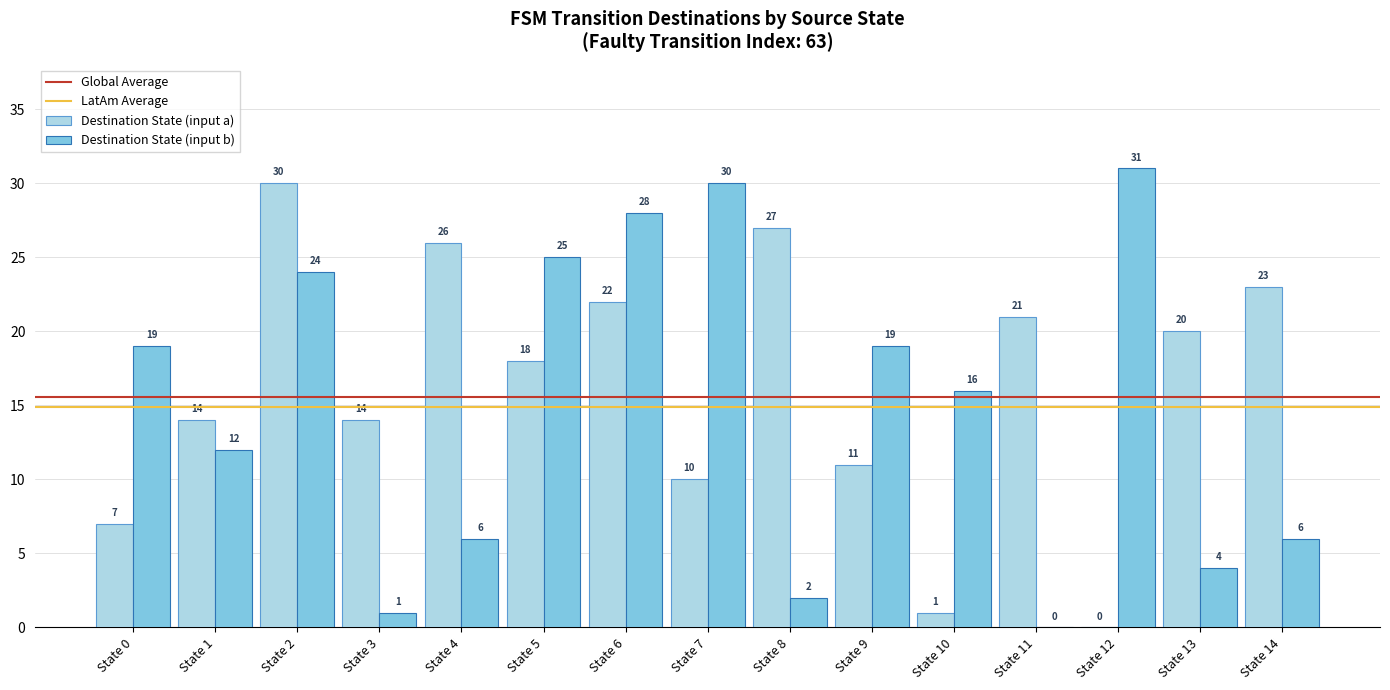

The Destination State (input b) series shows 2 at State 8. True or false?

True